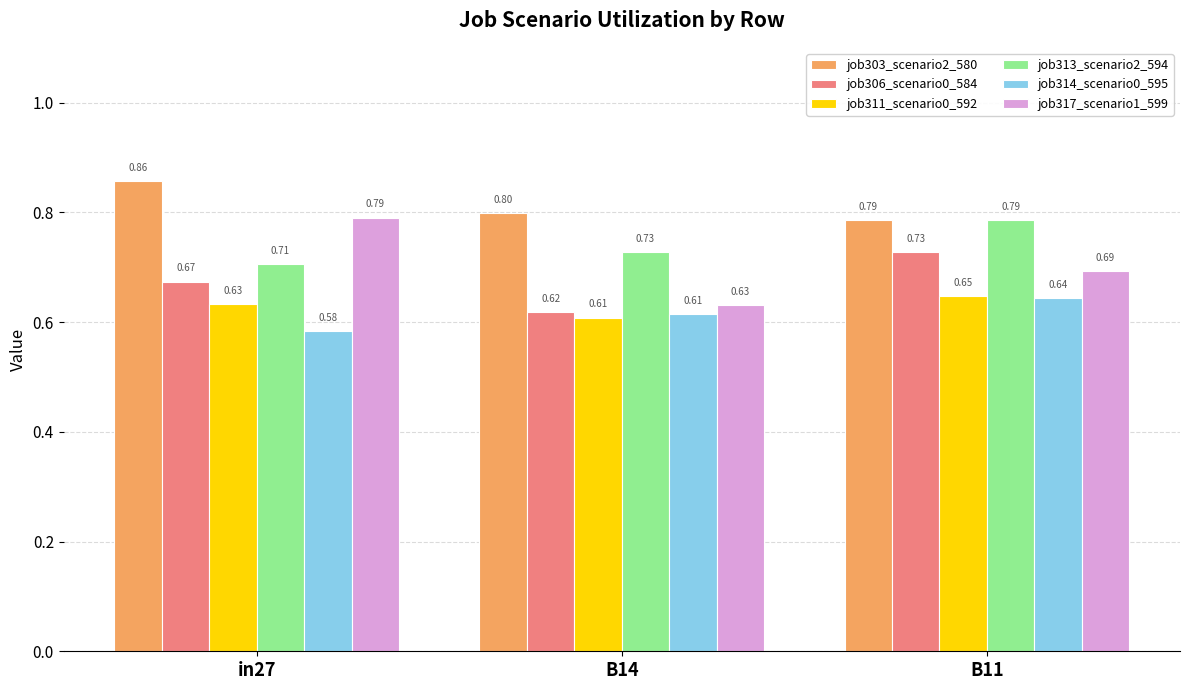

Rank the categories by job306_scenario0_584 value from highest to lowest.

B11, in27, B14